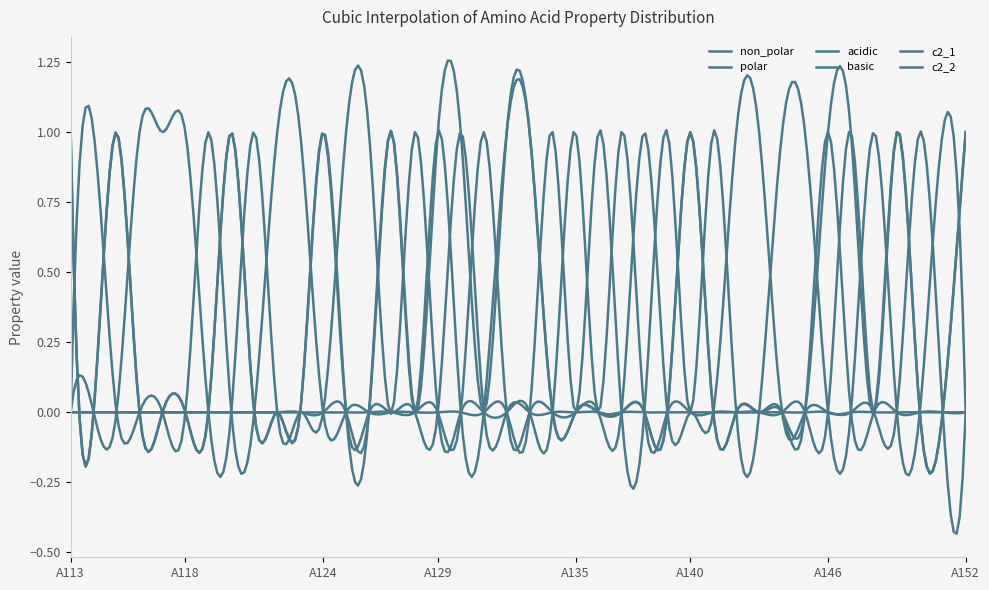

How many lines are shown in the chart?

6